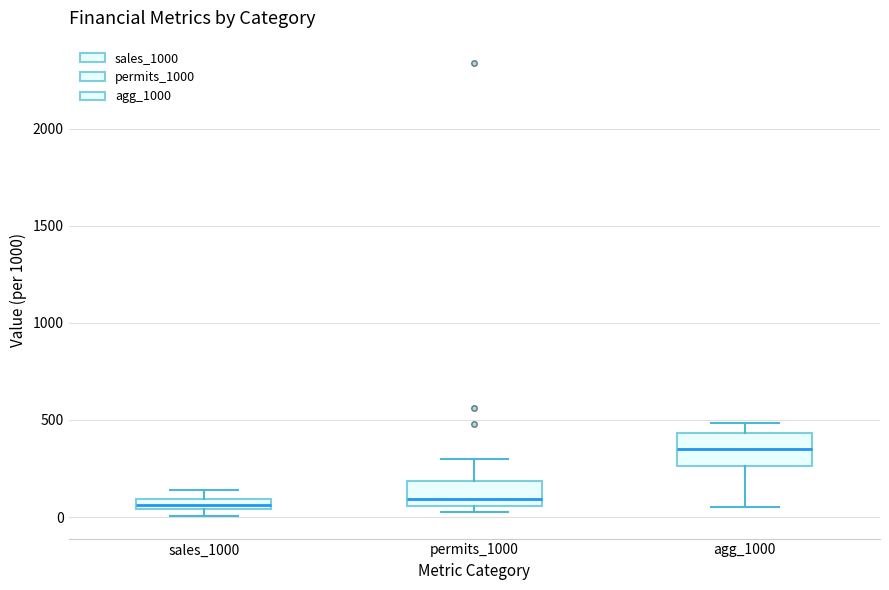

Where is the lower edge of the box for agg_1000 on the y-axis? The values are not printed on the chart, so give them approximately, as read against the axis.

250